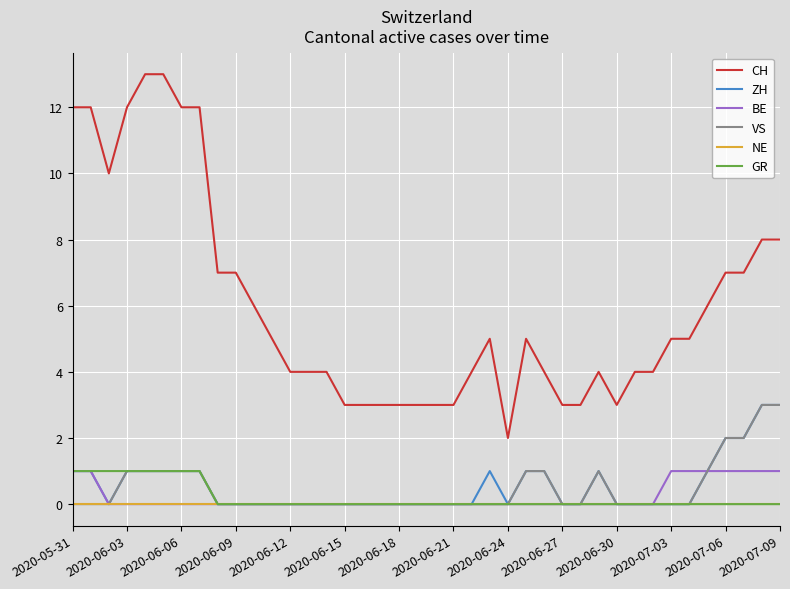

Which series has the largest total across all categories?

CH